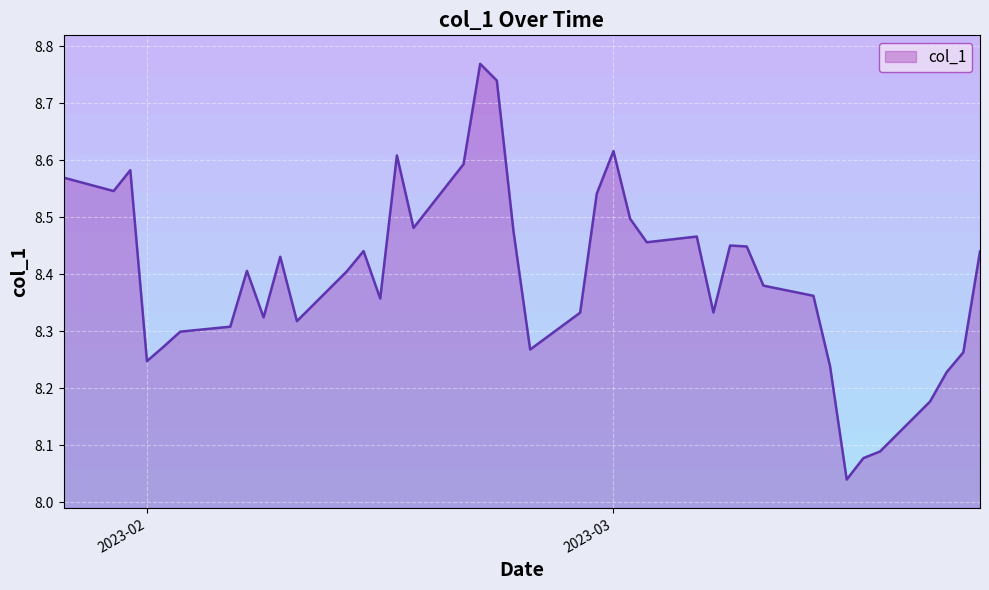

Is it true that the value at 2023-02-07 is 8.4?

True